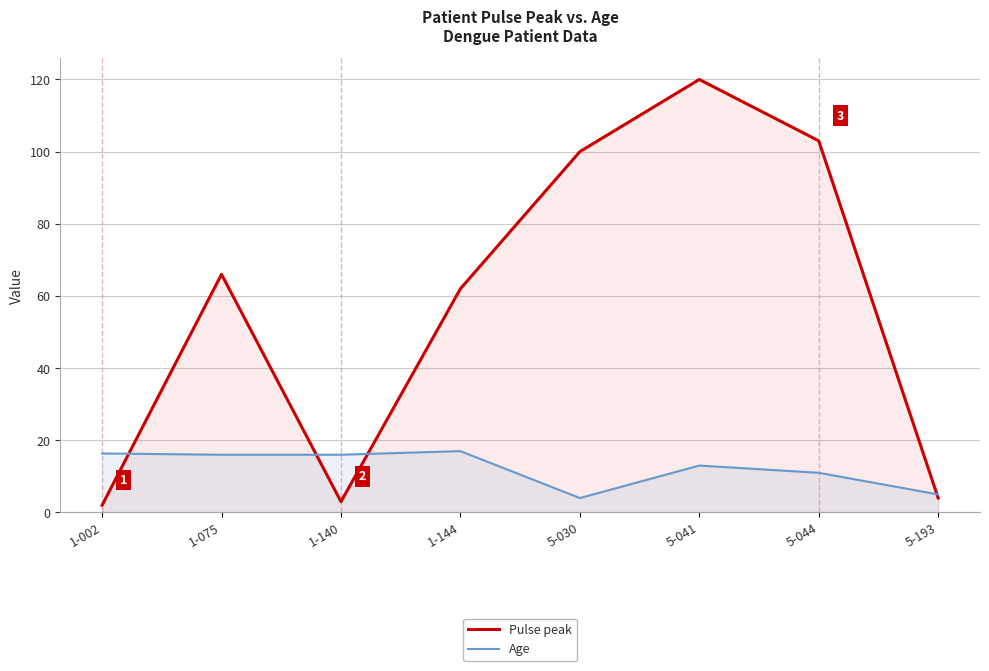

Where does the Pulse peak series first go above 66?

5-030